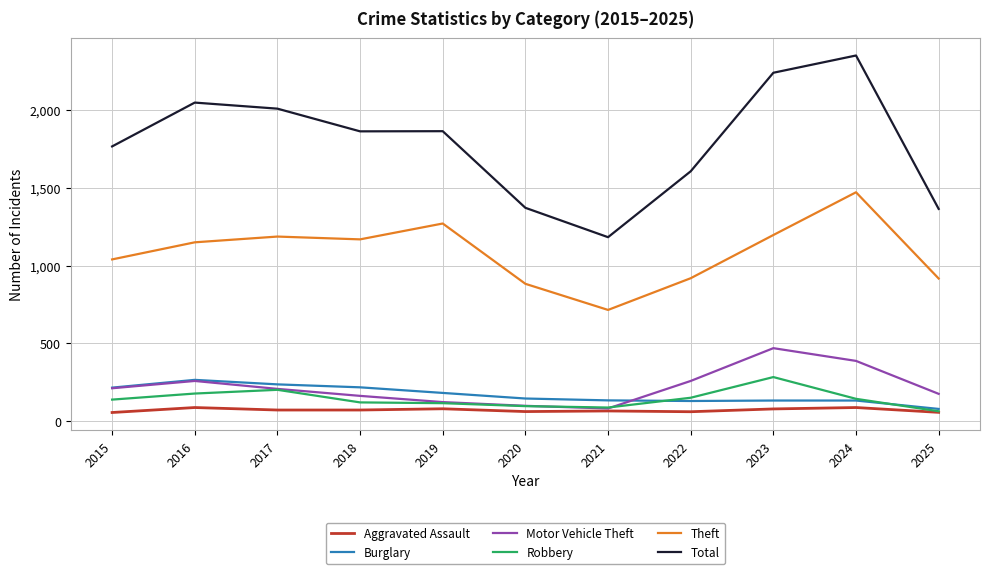

Which series has the largest total across all categories?

Total